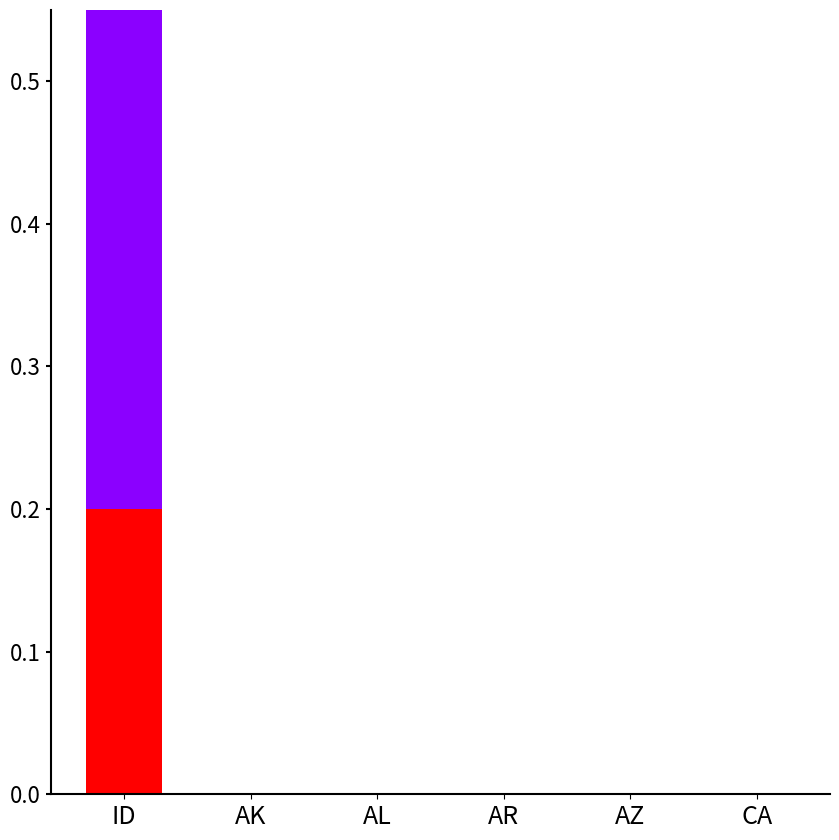

List the series in order of their peak value, lowest first.

seg4, seg5, seg3, seg1, seg2